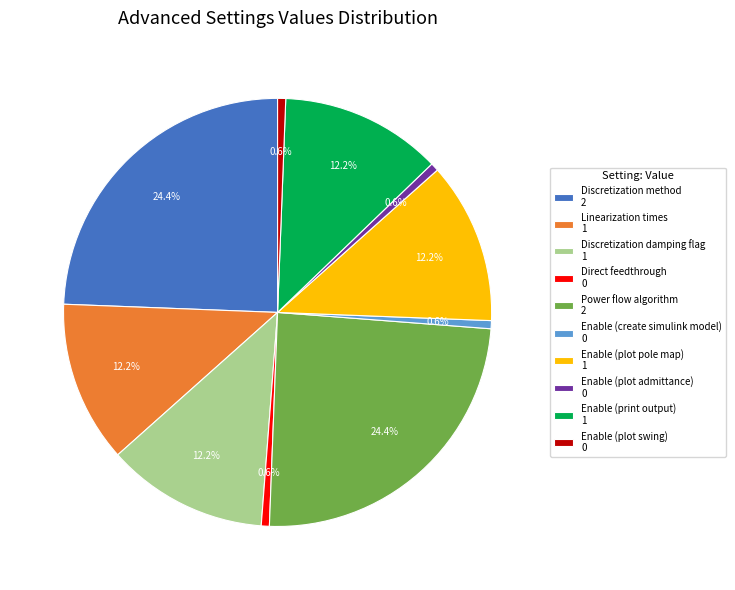

The Discretization method slice represents 33% of the pie. True or false?

False